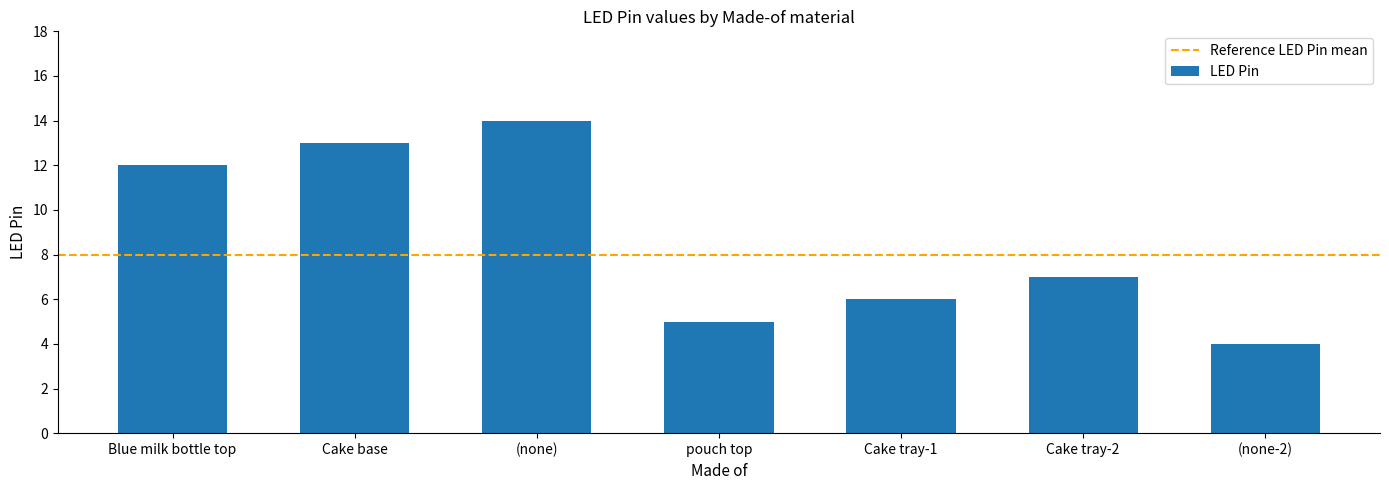

What is the ratio of the value at Blue milk bottle top to the value at pouch top?

2.4